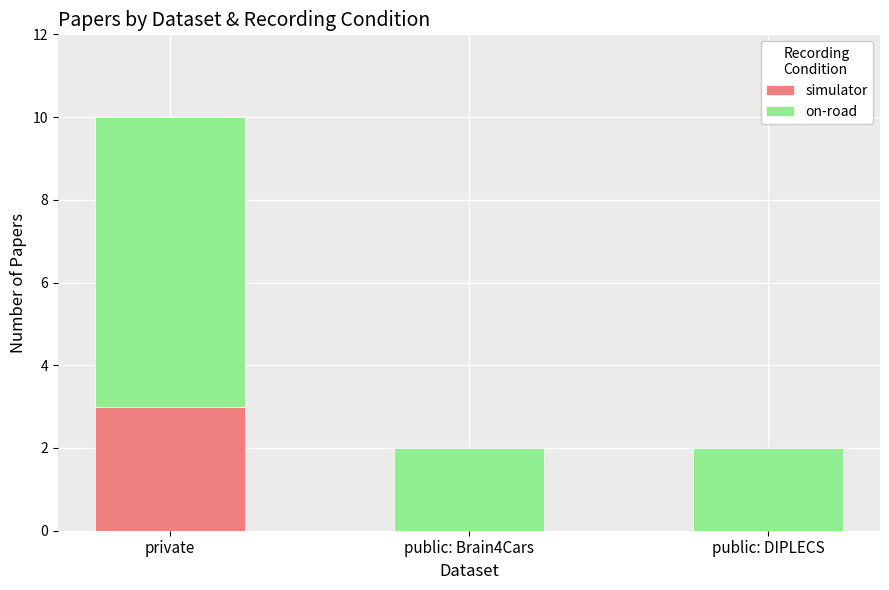

What is the sum of the simulator values at private and public: Brain4Cars?

3